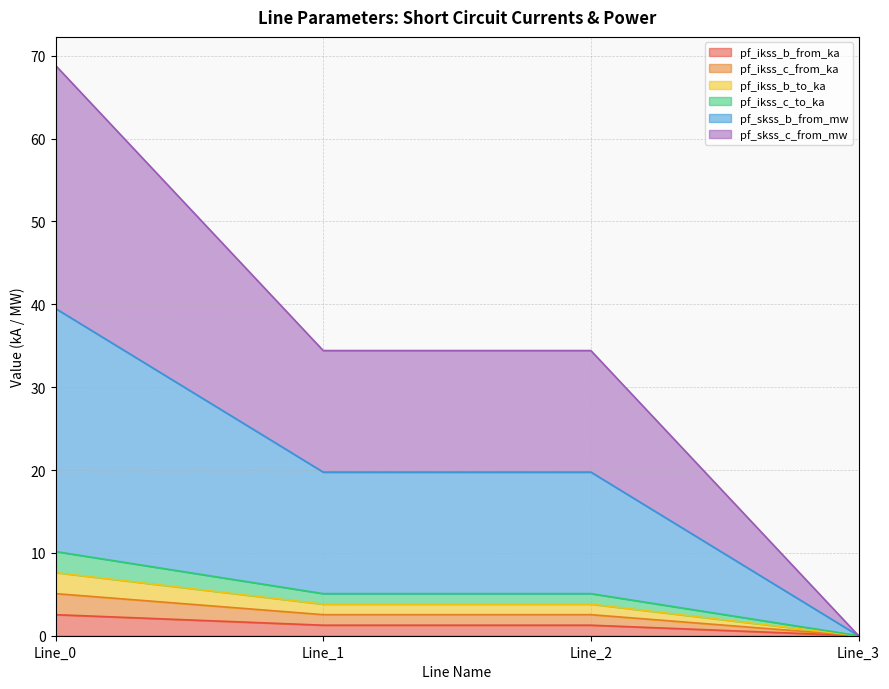

What is the difference between the highest and lowest values at Line_1?

33.1